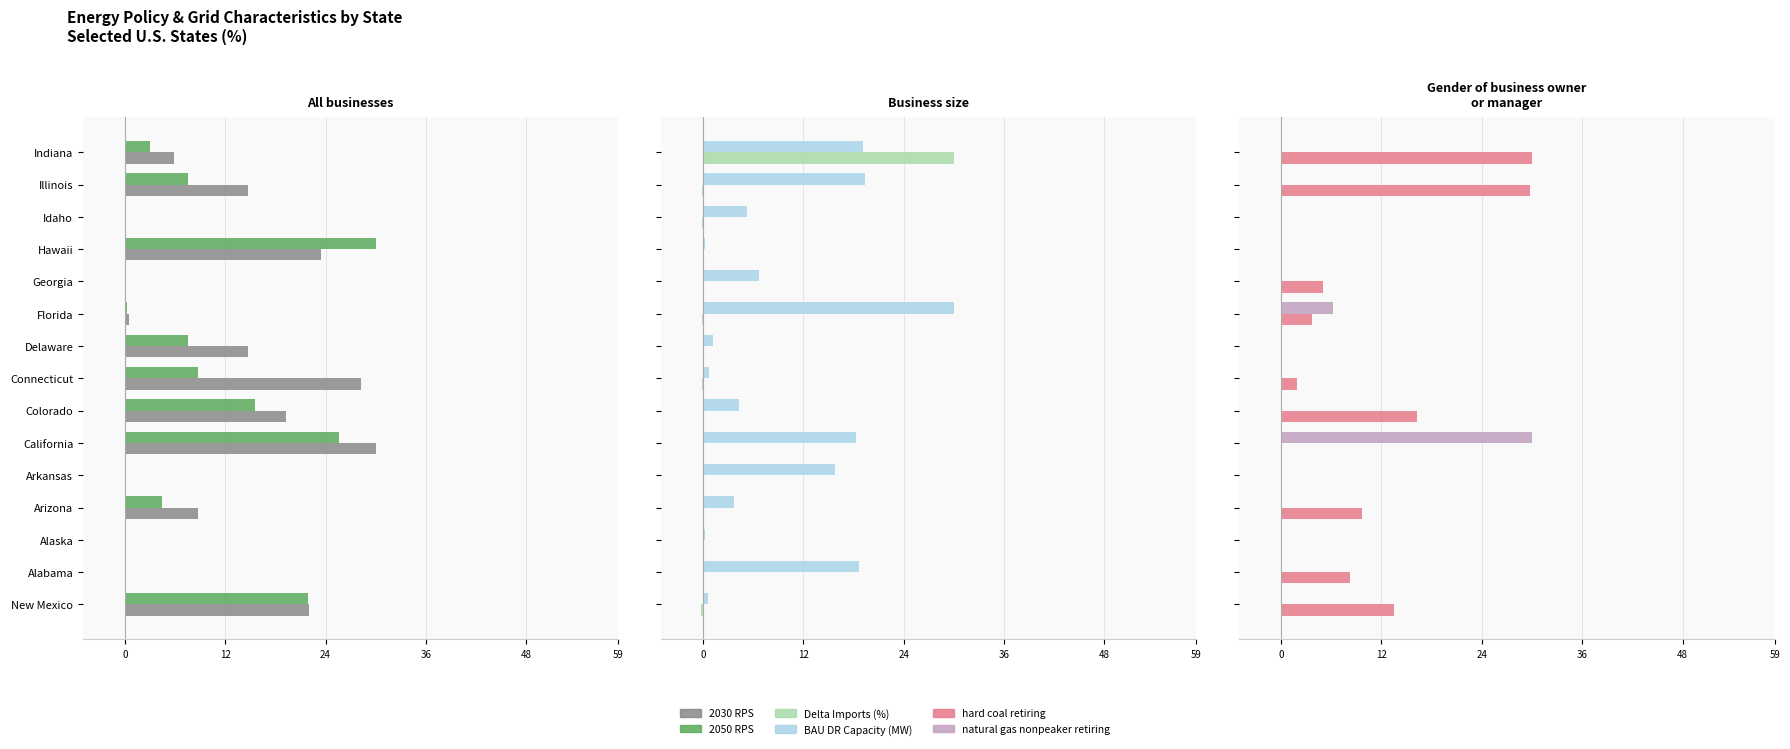

What is the difference between the highest and lowest values at Connecticut?

28.3